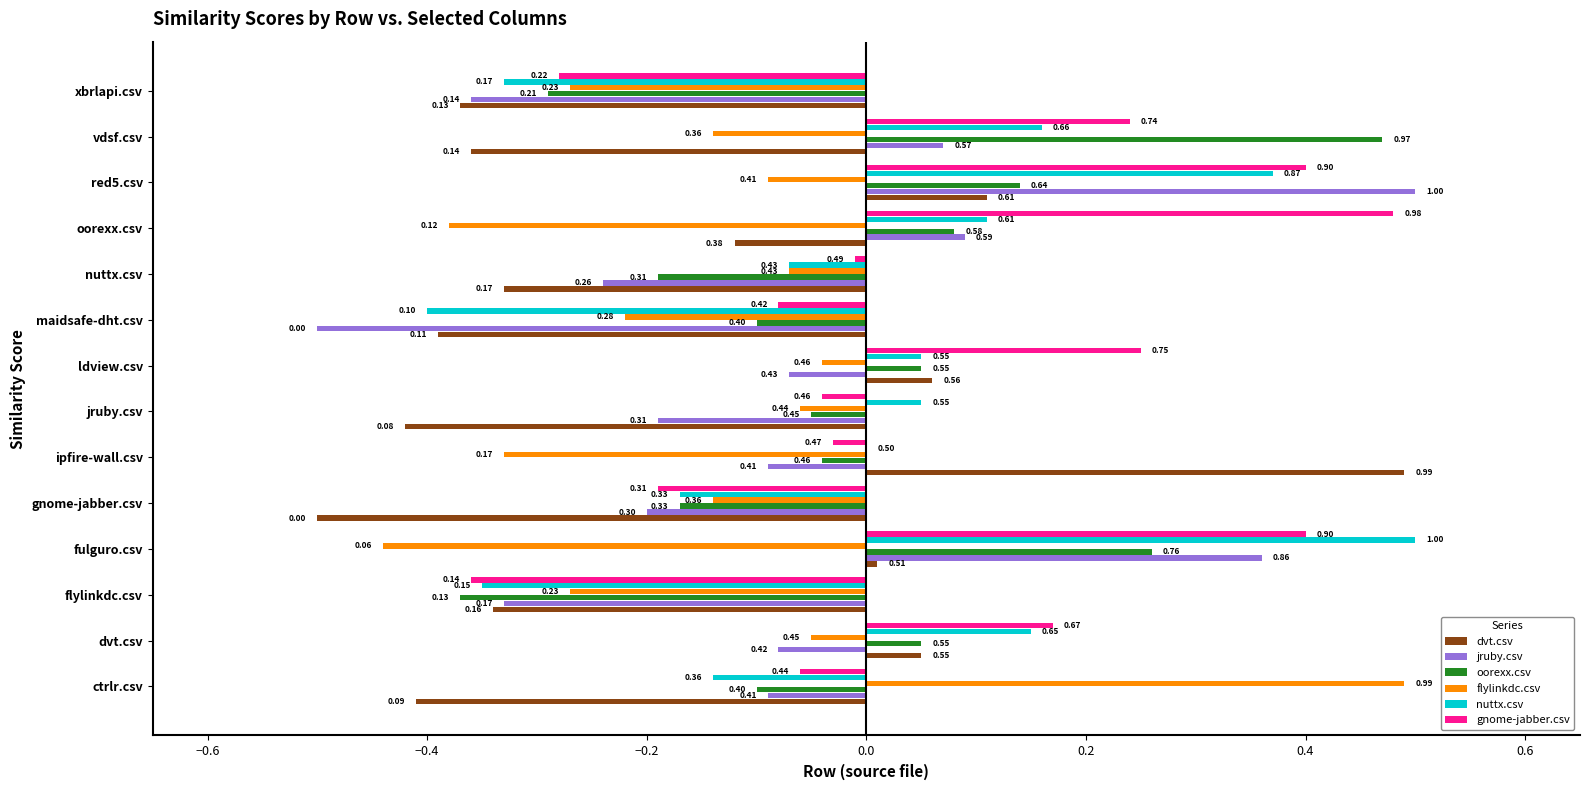

At which label does oorexx.csv reach its peak?

vdsf.csv